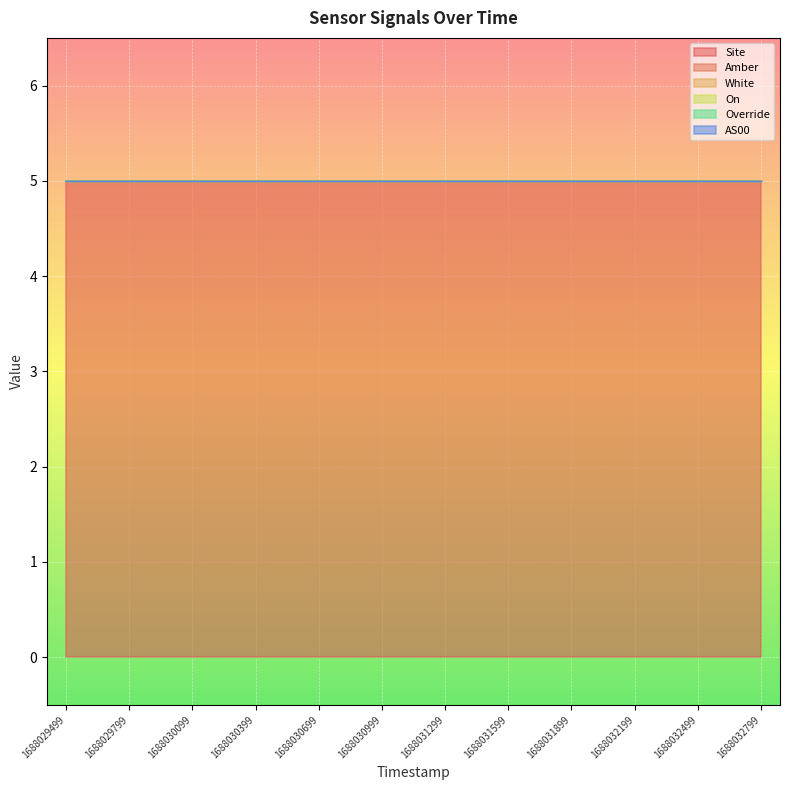

Is it true that Override equals 0 at 1688031299?

True